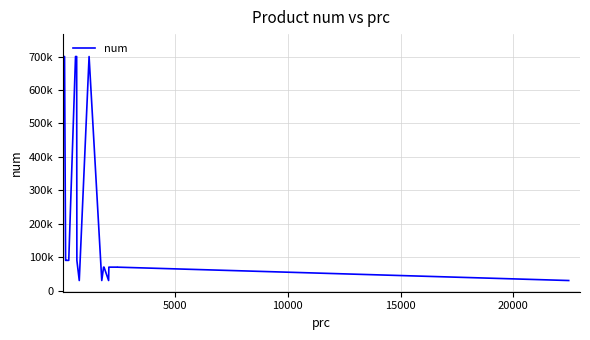

Which label corresponds to the smallest value in the chart?

15